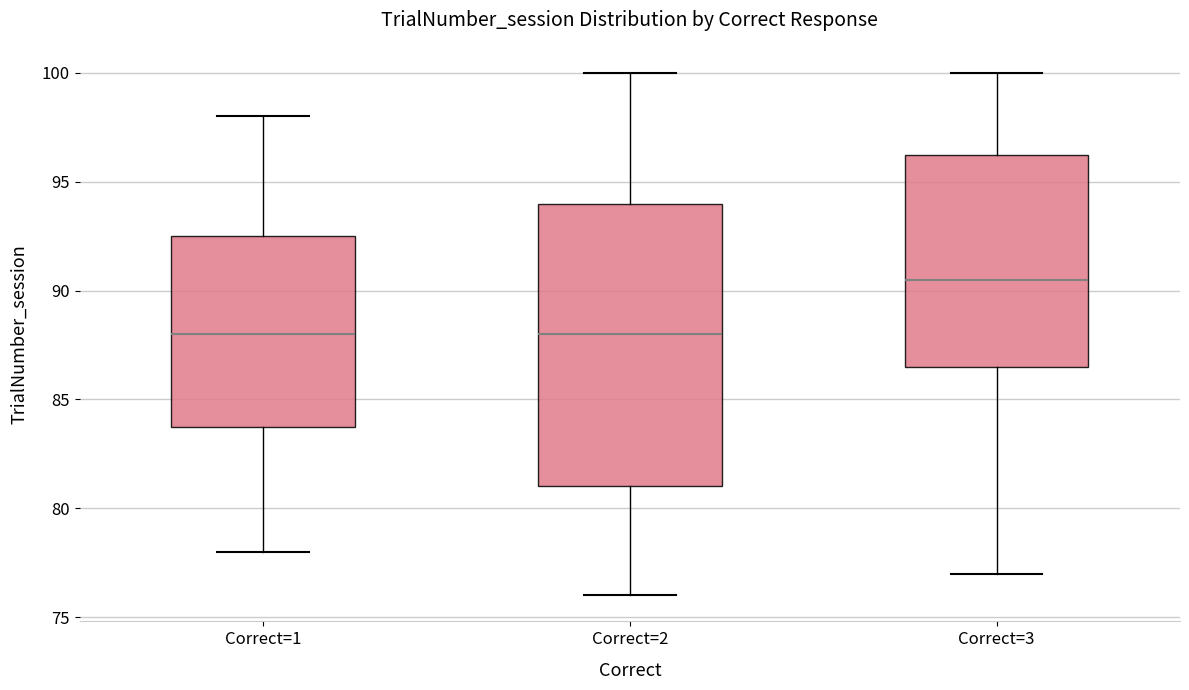

Comparing the boxes themselves (not the whiskers), which one is the tallest?

Correct=2